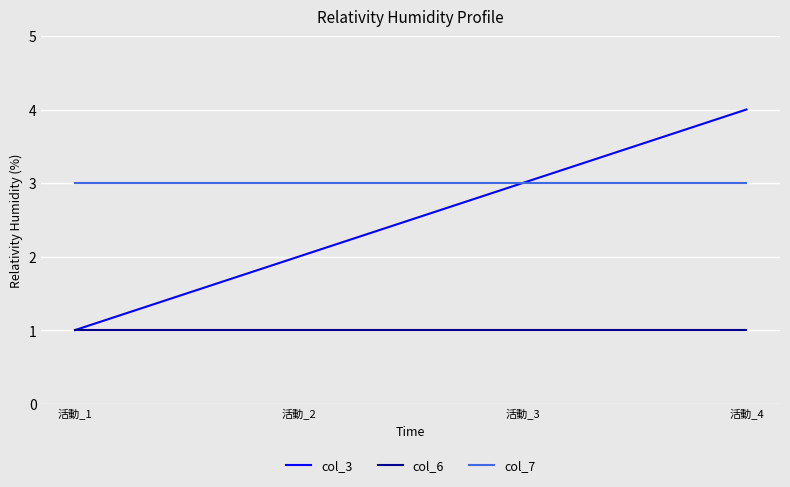

Is the value of col_7 at 活動_3 greater than the value of col_3 at 活動_2?

Yes